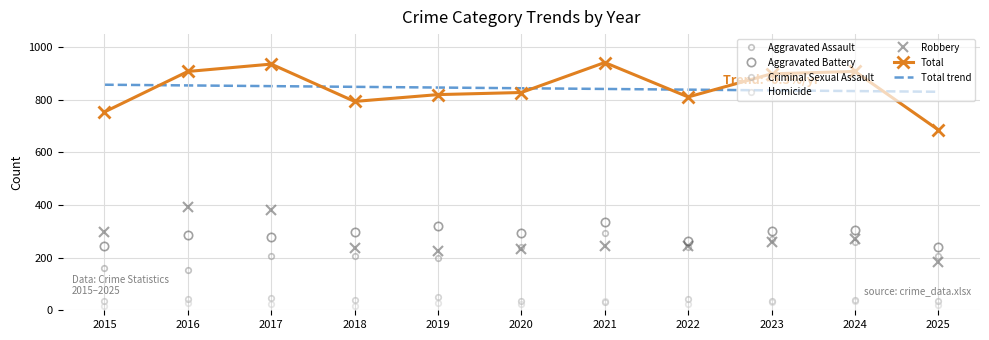

At which label does Robbery first exceed 245?

2015